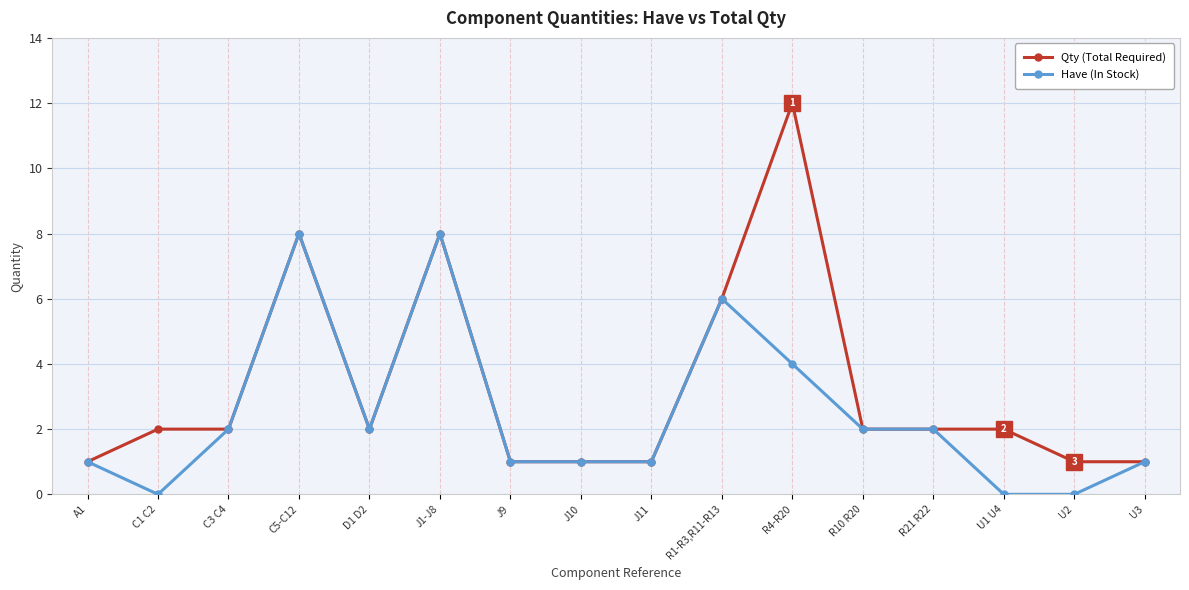

At U1 U4, list the series in order from smallest to largest.

Have (In Stock), Qty (Total Required)